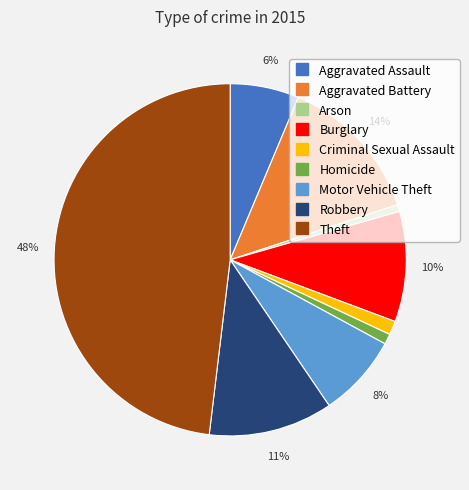

Does Homicide account for over 50% of the chart?

No